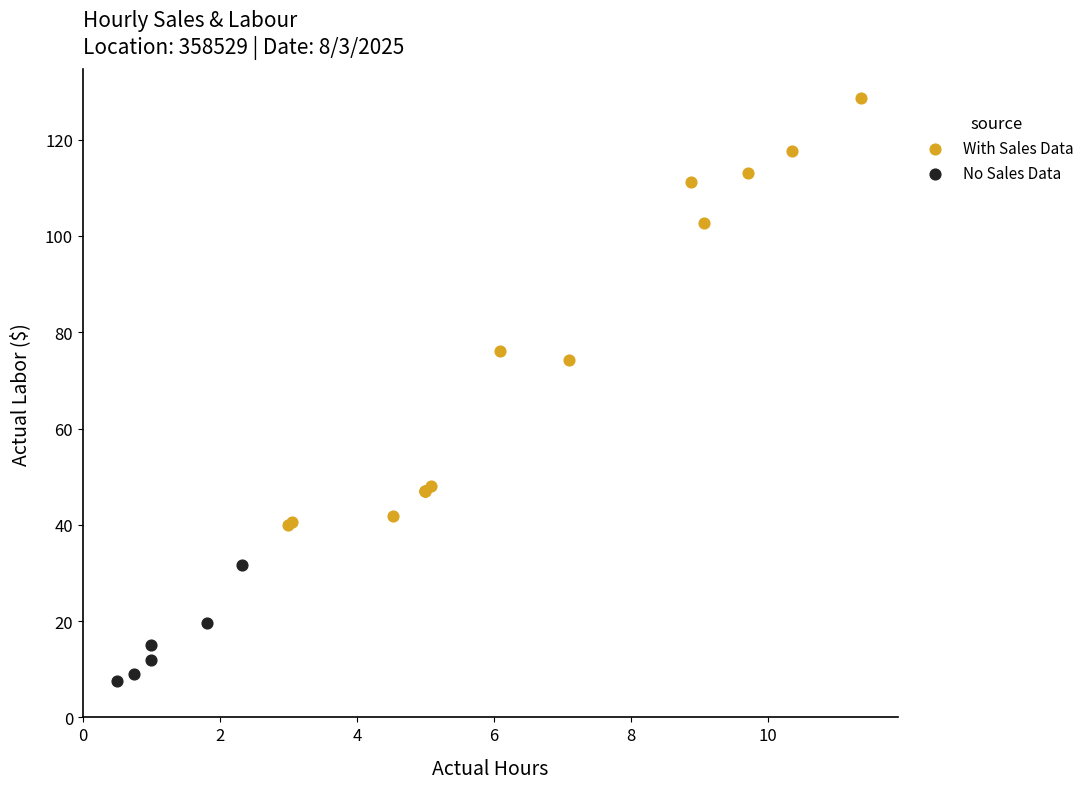

Which series reaches the minimum Y coordinate?

No Sales Data